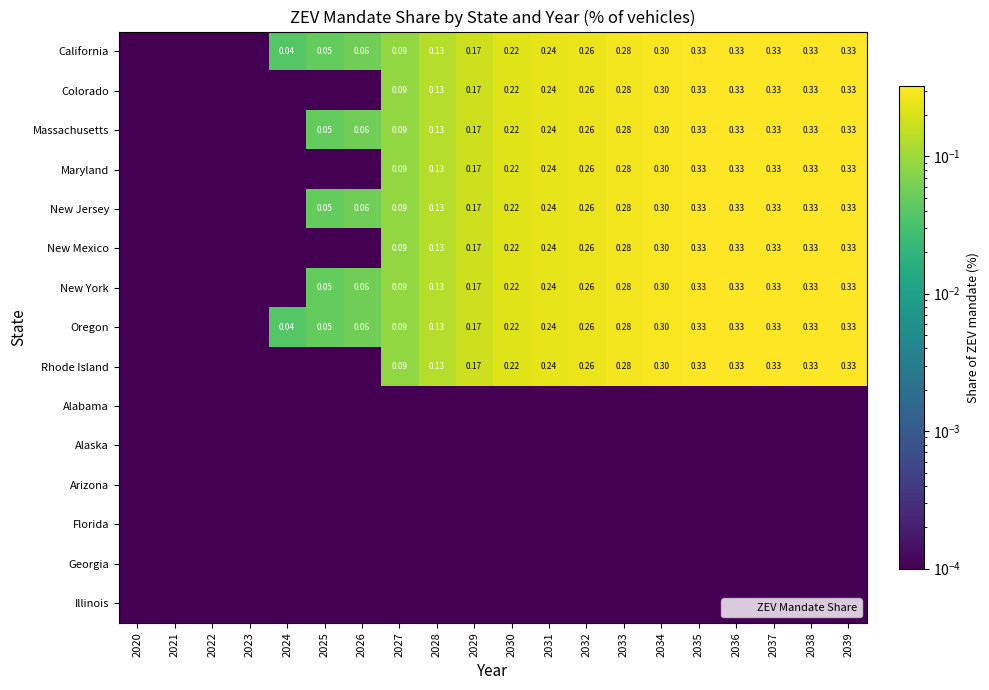

What is the approximate value of Massachusetts at 2031?

0.2